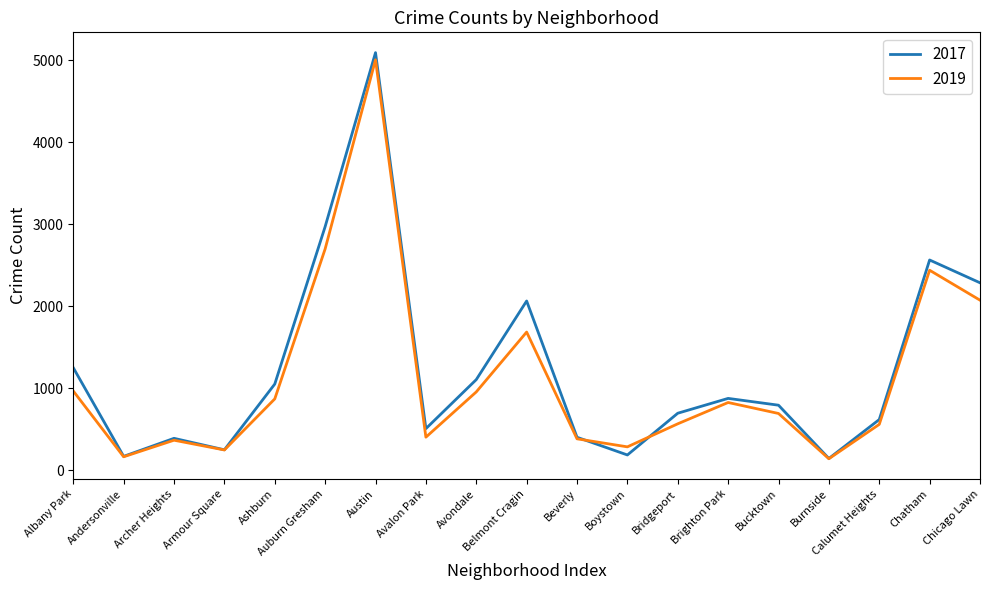

What is the minimum value for 2017?

145